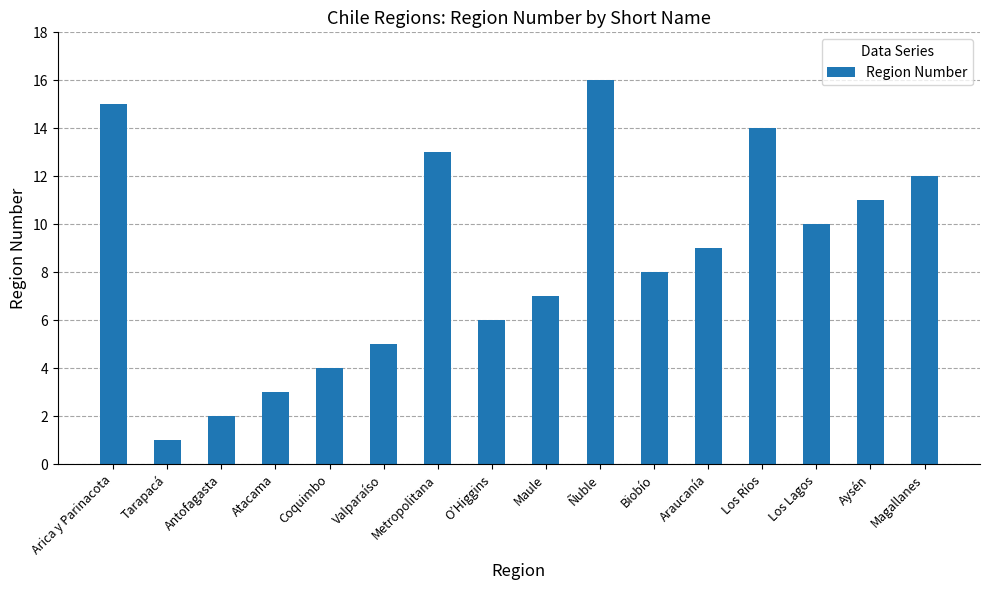

Reading left to right, what are all the values shown in this chart?

Arica y Parinacota=15	Tarapacá=1	Antofagasta=2	Atacama=3	Coquimbo=4	Valparaíso=5	Metropolitana=13	O’Higgins=6	Maule=7	Ñuble=16	Biobío=8	Araucanía=9	Los Ríos=14	Los Lagos=10	Aysén=11	Magallanes=12